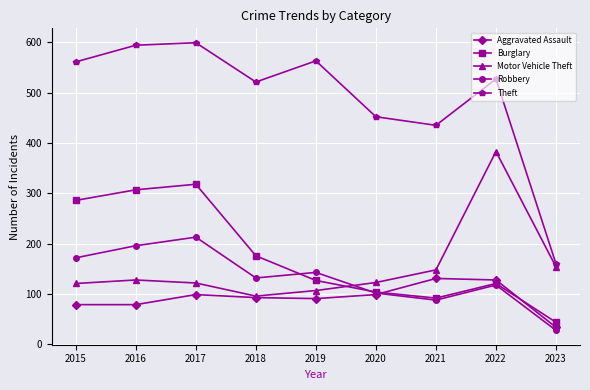

How many data points does each series have?

9